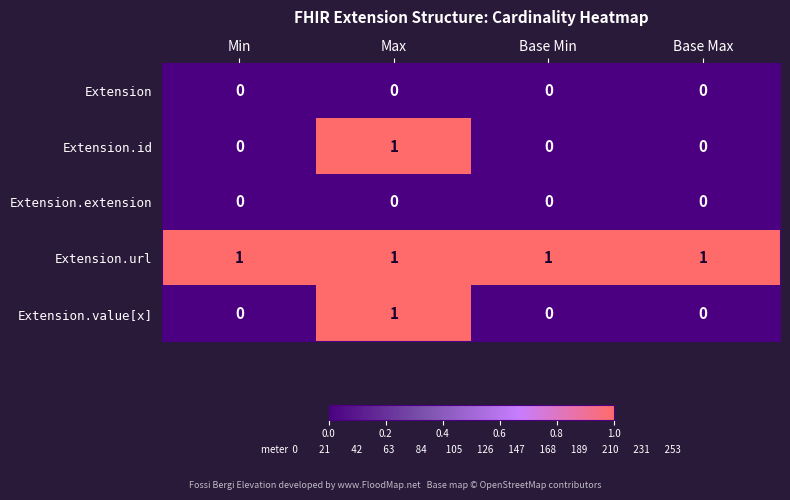

Reading right to left, transcribe all the data shown in this chart.

Extension: 0	0	0	0
Extension.id: 0	0	1	0
Extension.extension: 0	0	0	0
Extension.url: 1	1	1	1
Extension.value[x]: 0	0	1	0